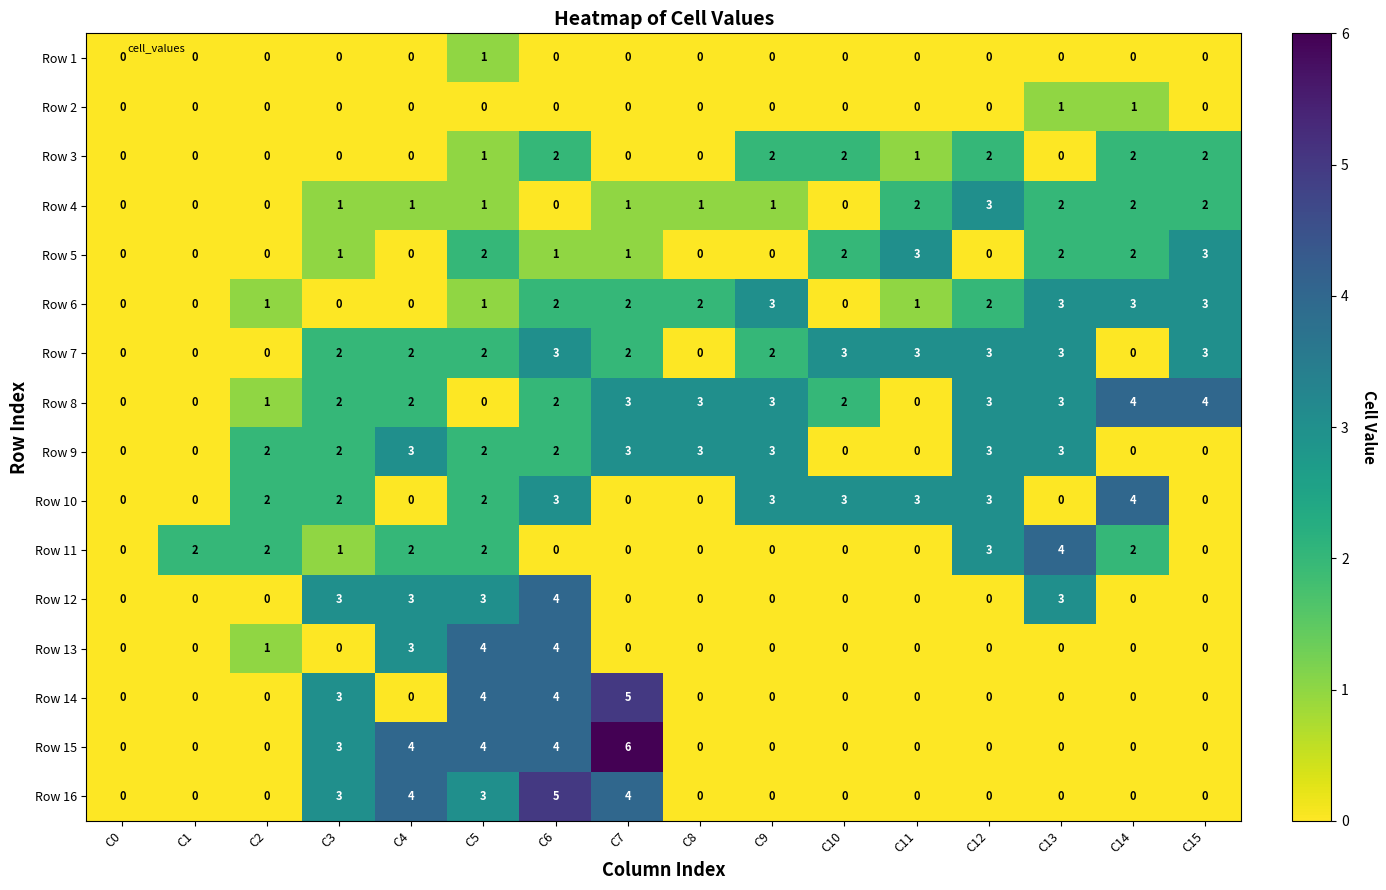

What is the sum of all Row 12 values?

16